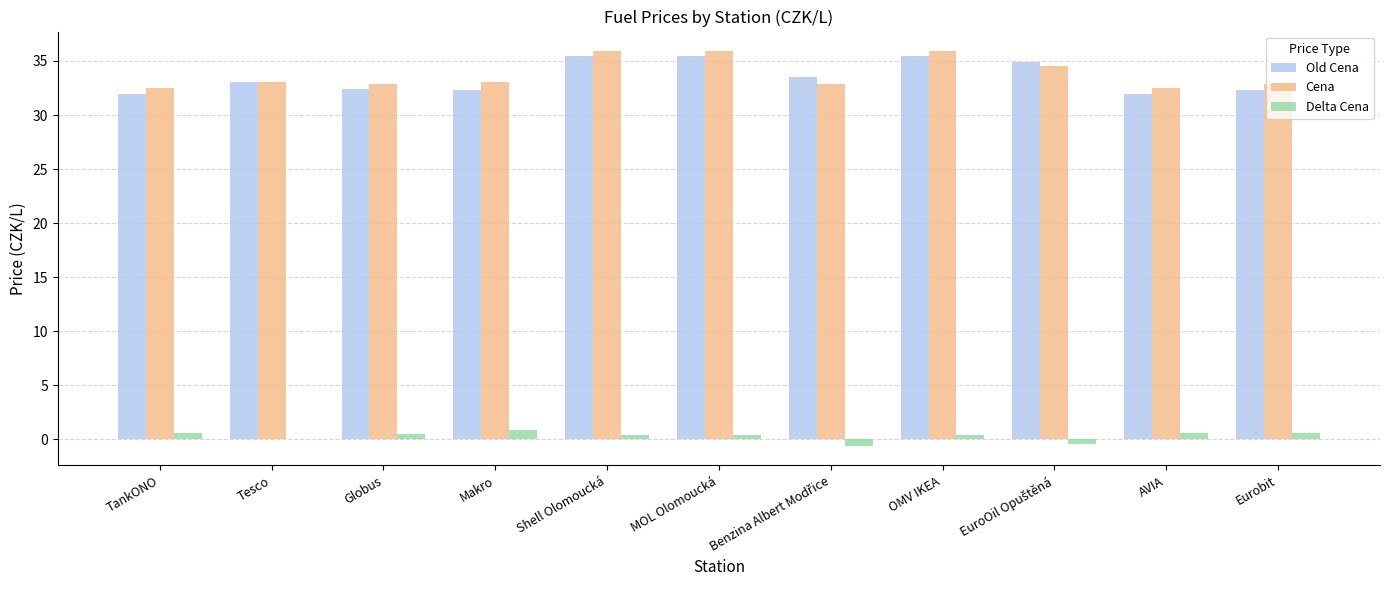

Is the value of Cena at OMV IKEA greater than the value of Delta Cena at OMV IKEA?

Yes